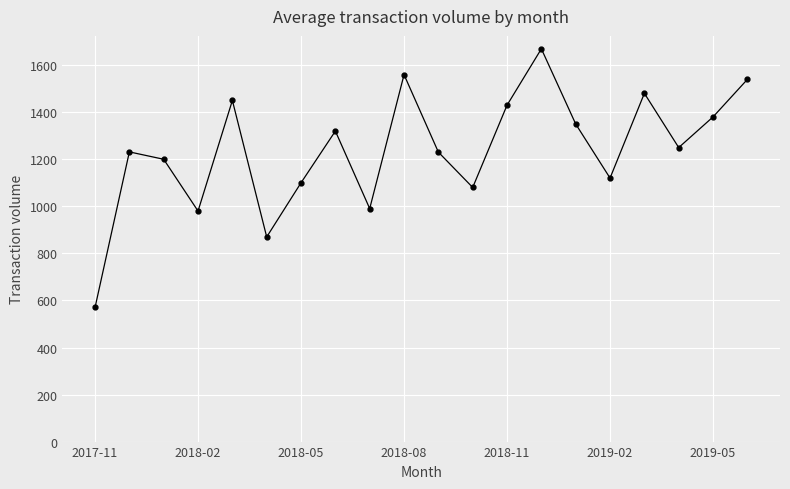

What is the sum of all values?

24811.5